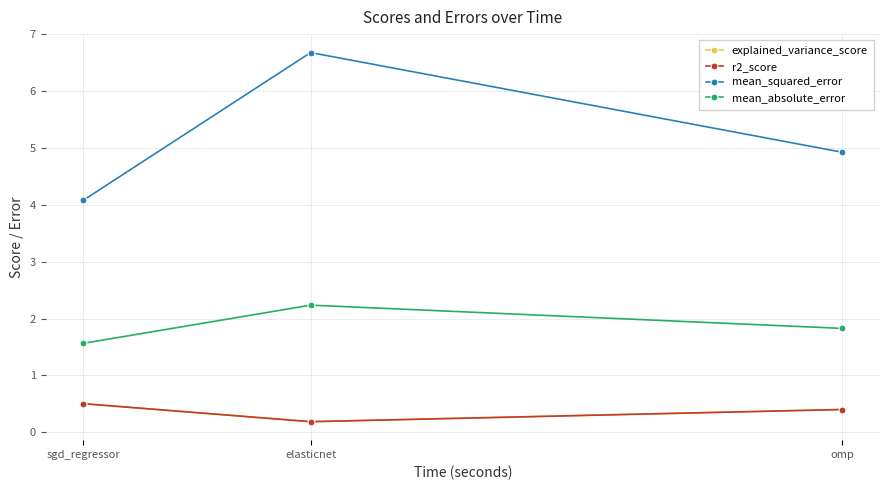

At how many categories does at least one series exceed 3?

3